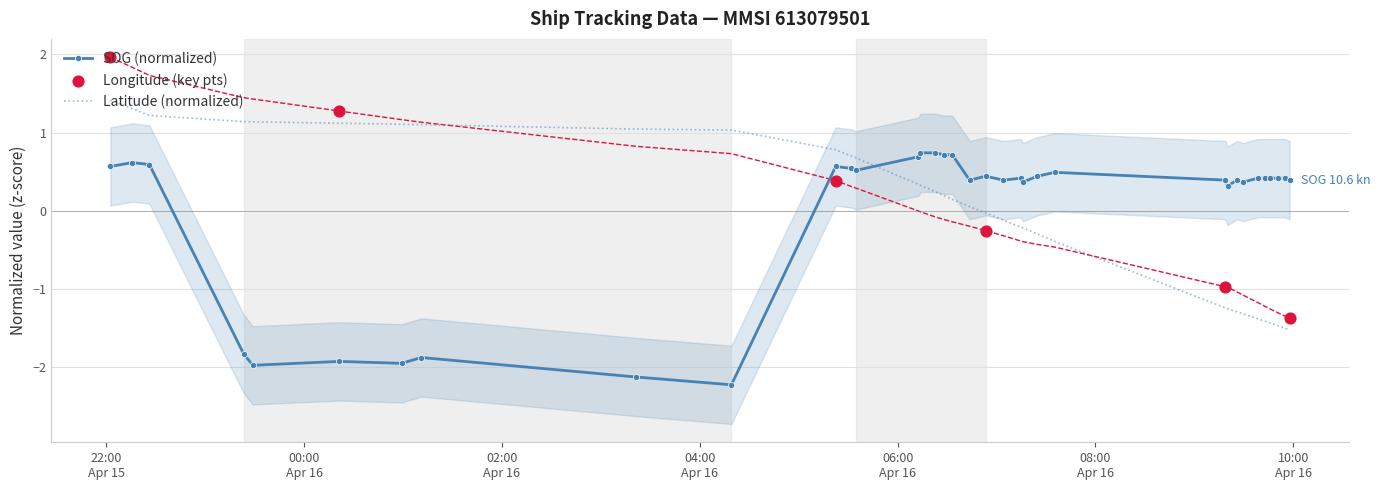

Which series contains the highest Y value?

Longitude